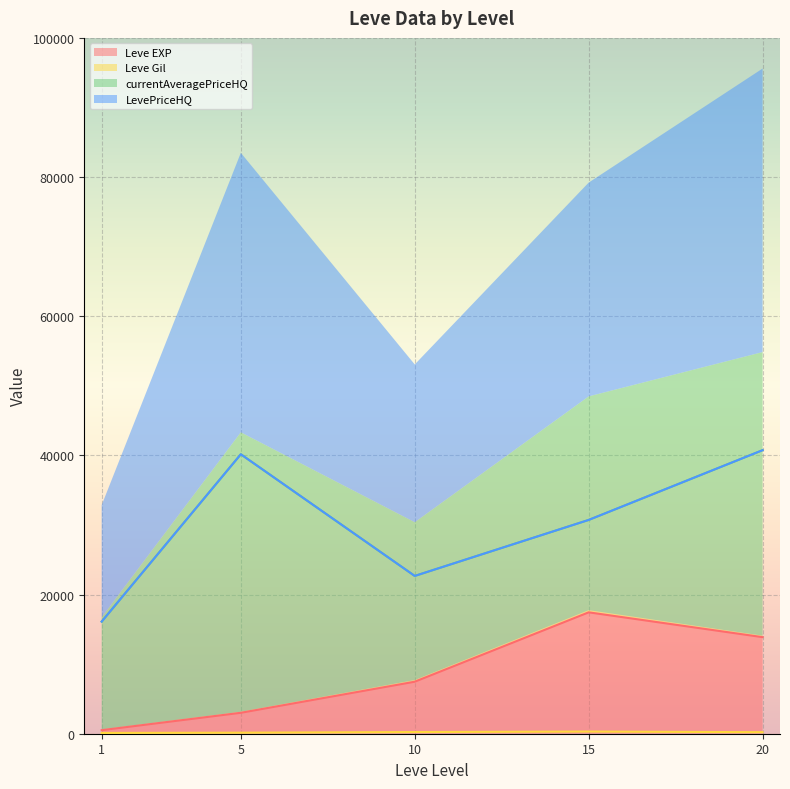

Count the number of data series in this chart.

4